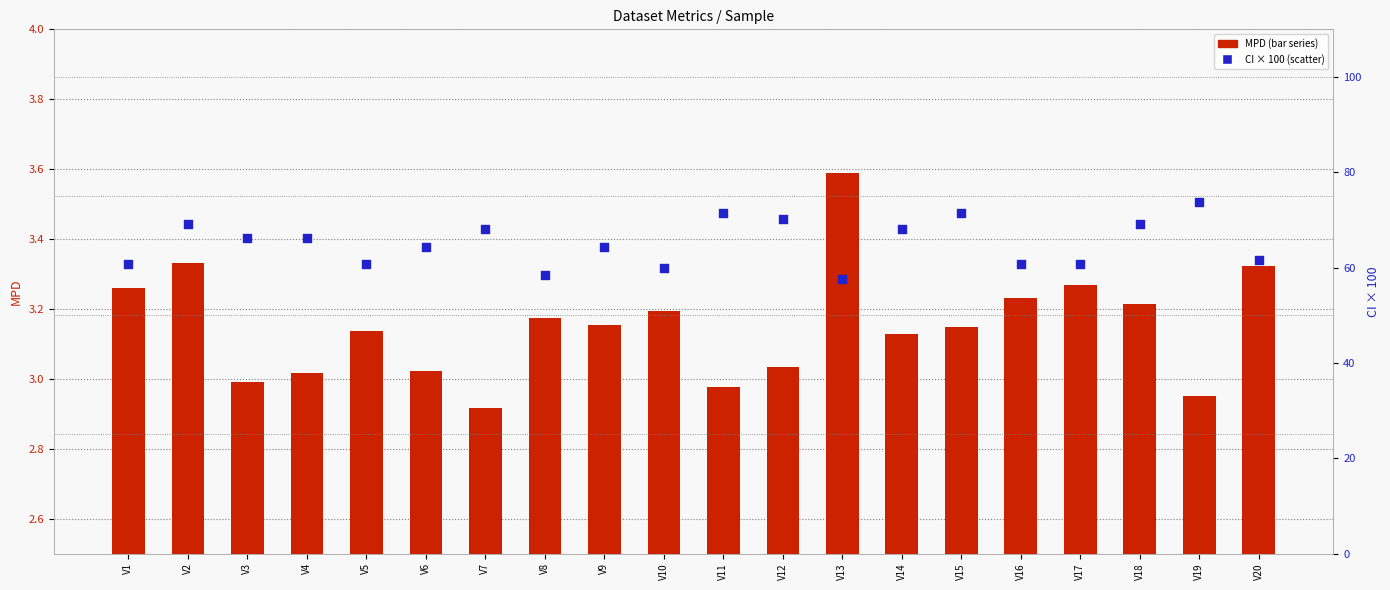

At how many categories does at least one series exceed 16?

20